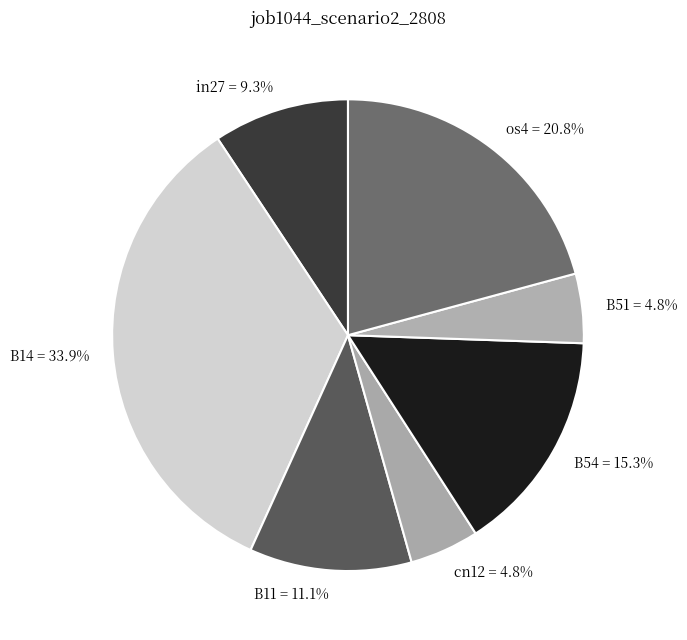

To the nearest percent, what is the difference between the B11 and cn12 slice percentages?

6%